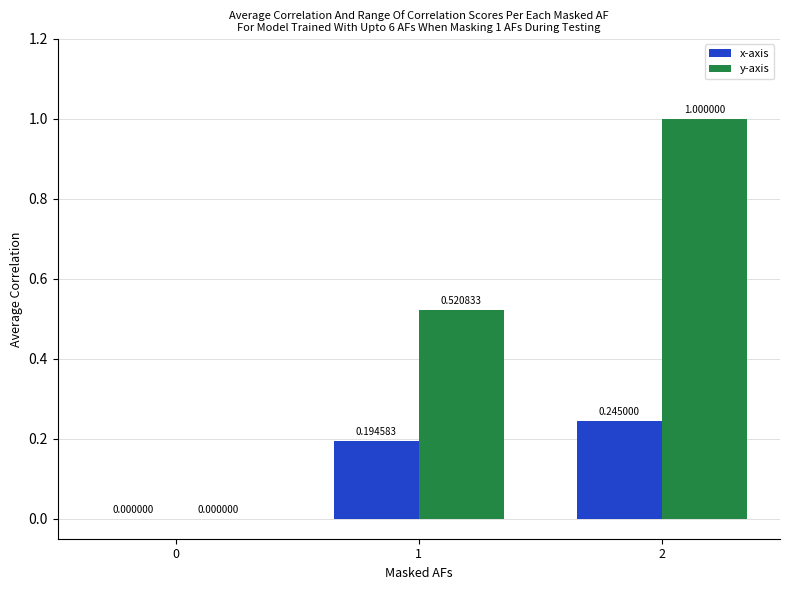

Which series changed the most between 1 and 2?

y-axis